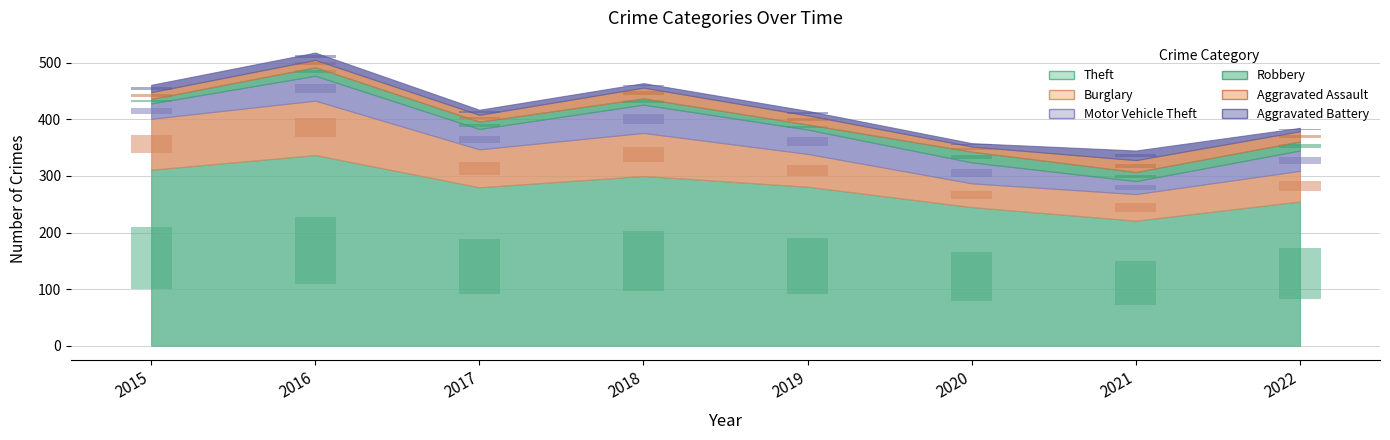

Count the number of data series in this chart.

6